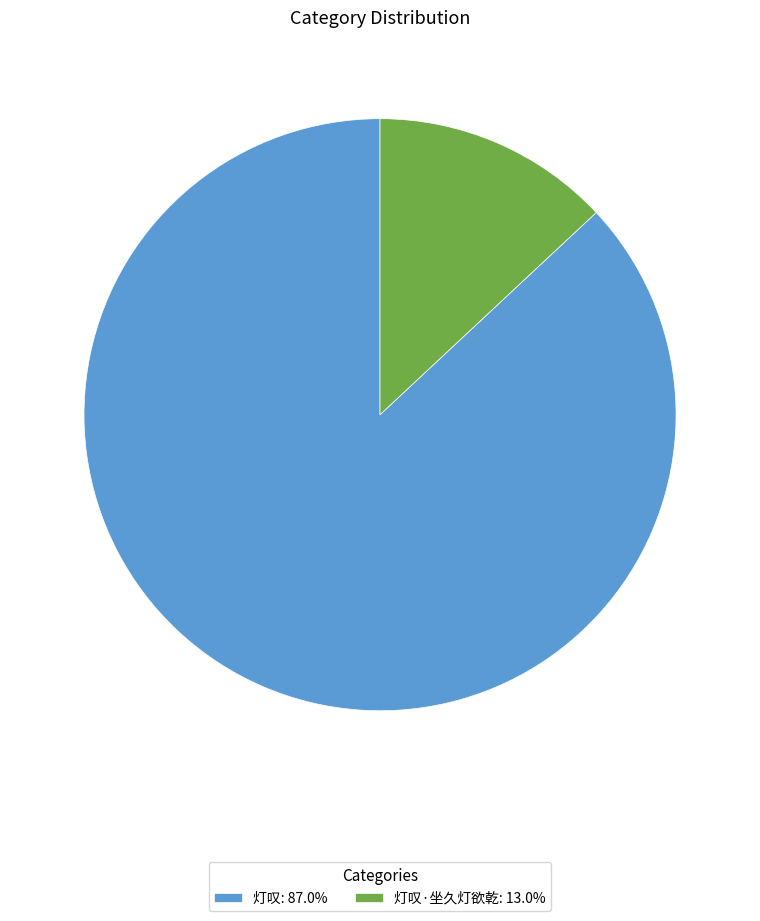

Does 灯叹·坐久灯欲乾: 13.0% represent more than half of the total?

No